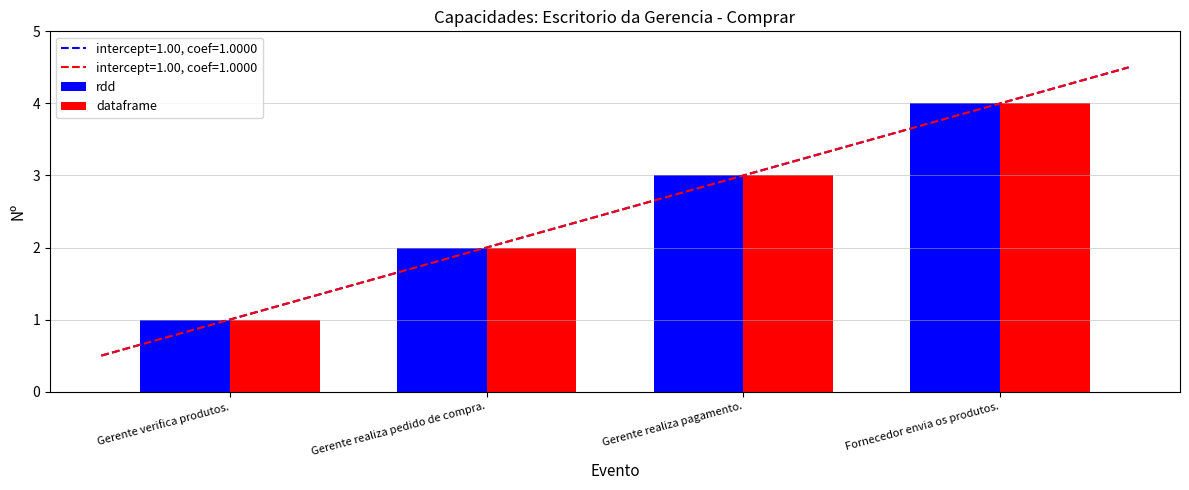

At which category is the sum across all series the highest?

Fornecedor envia os produtos.